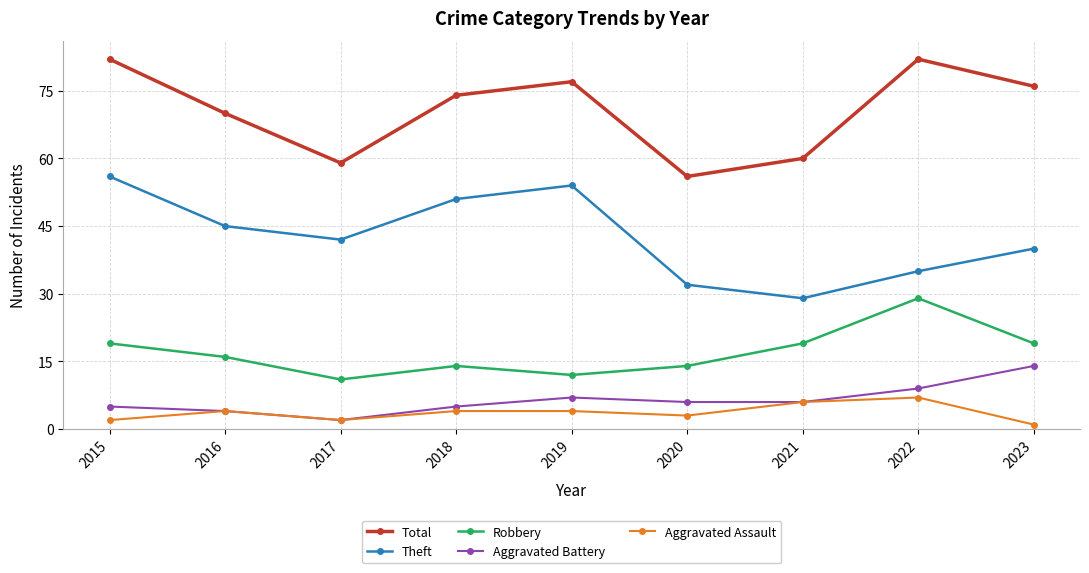

True or false: Robbery and Theft intersect in this chart.

False